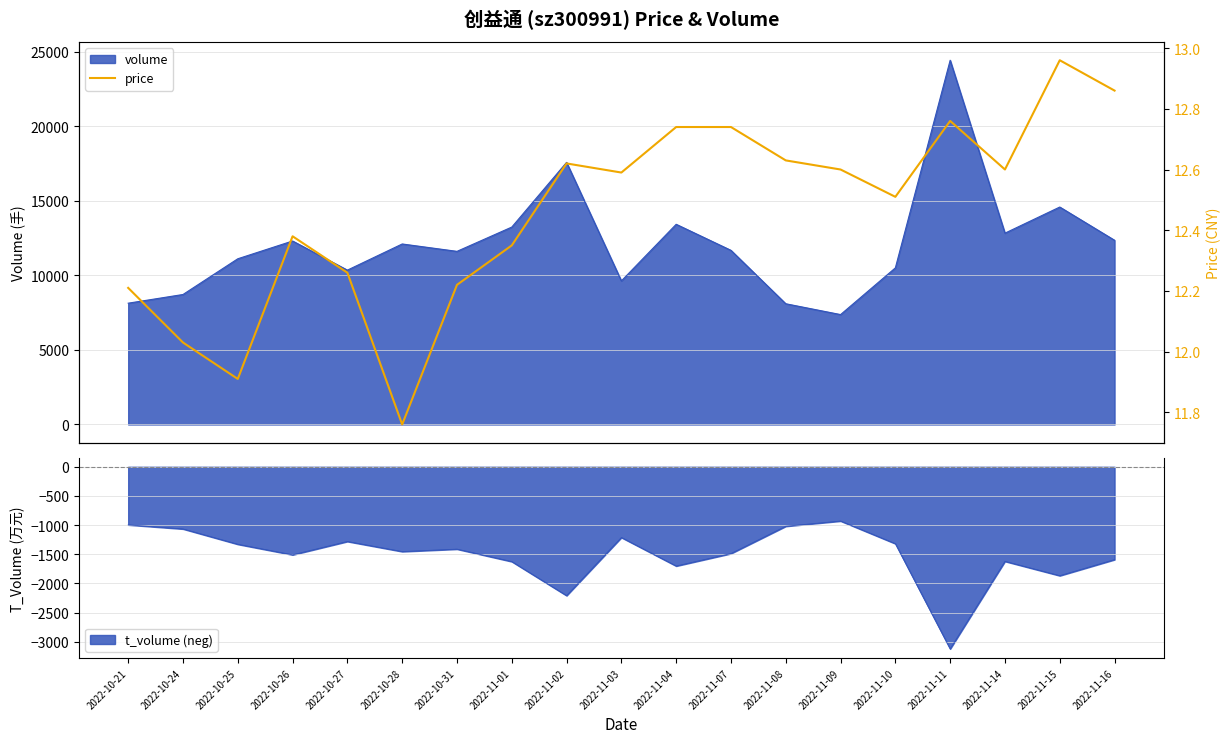

What is the label of the 19th point from the right?

2022-10-21